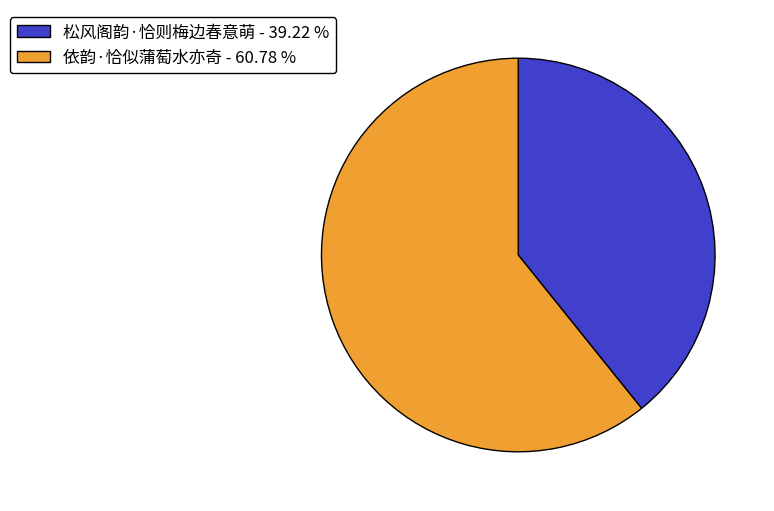

Which has a higher value, 依韵·恰似蒲萄水亦奇 - 60.78 % or 松风阁韵·恰则梅边春意萌 - 39.22 %?

依韵·恰似蒲萄水亦奇 - 60.78 %